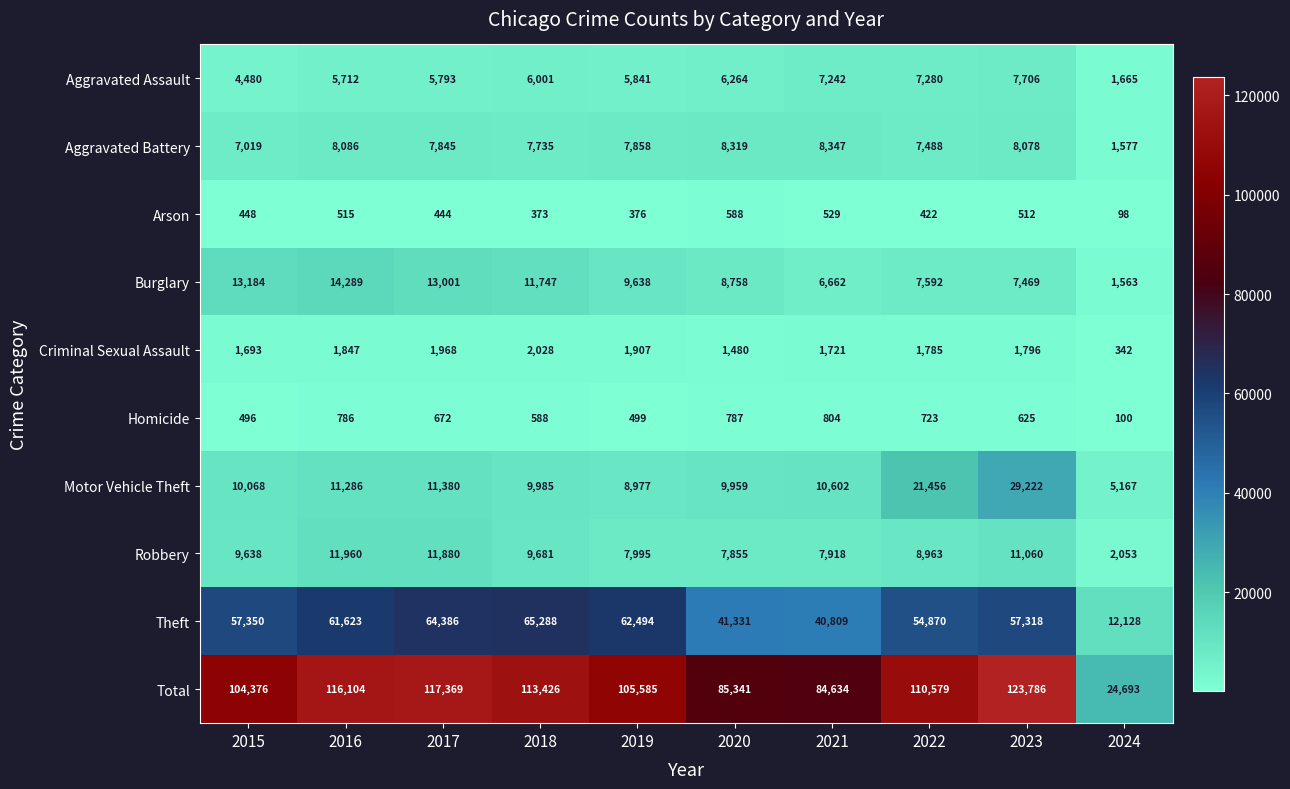

Which category has the highest value across all series?

2023